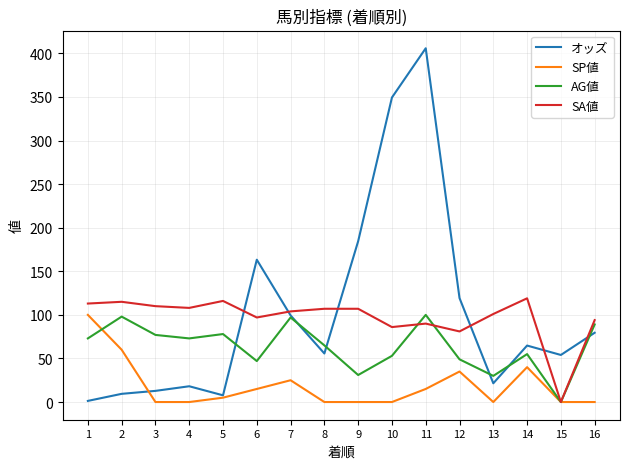

Where is オッズ nearest to the value 203?

9